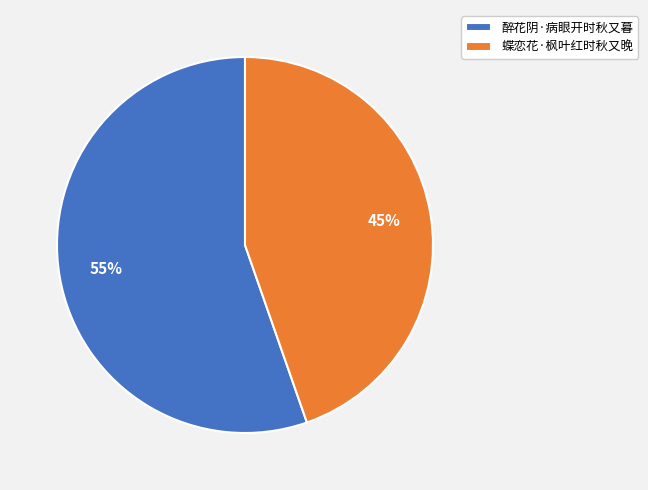

True or false: 蝶恋花·枫叶红时秋又晚 accounts for 45% of the total.

True